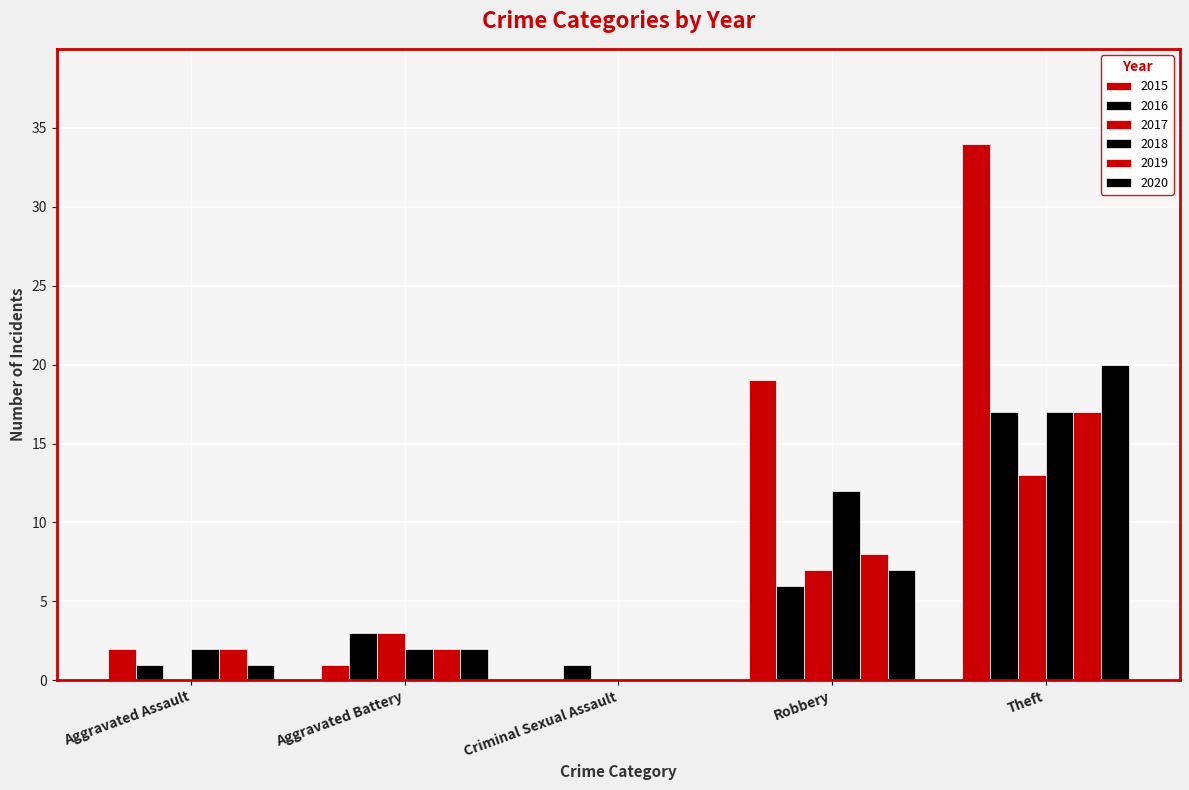

Where does the 2015 series first go above 2?

Robbery